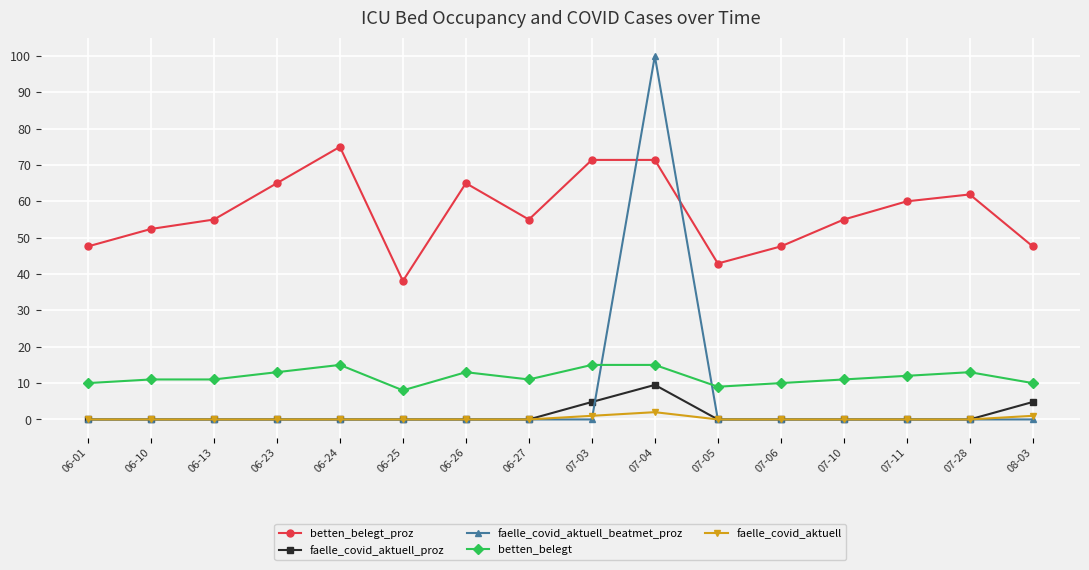

What position from the right is 07-03?

8